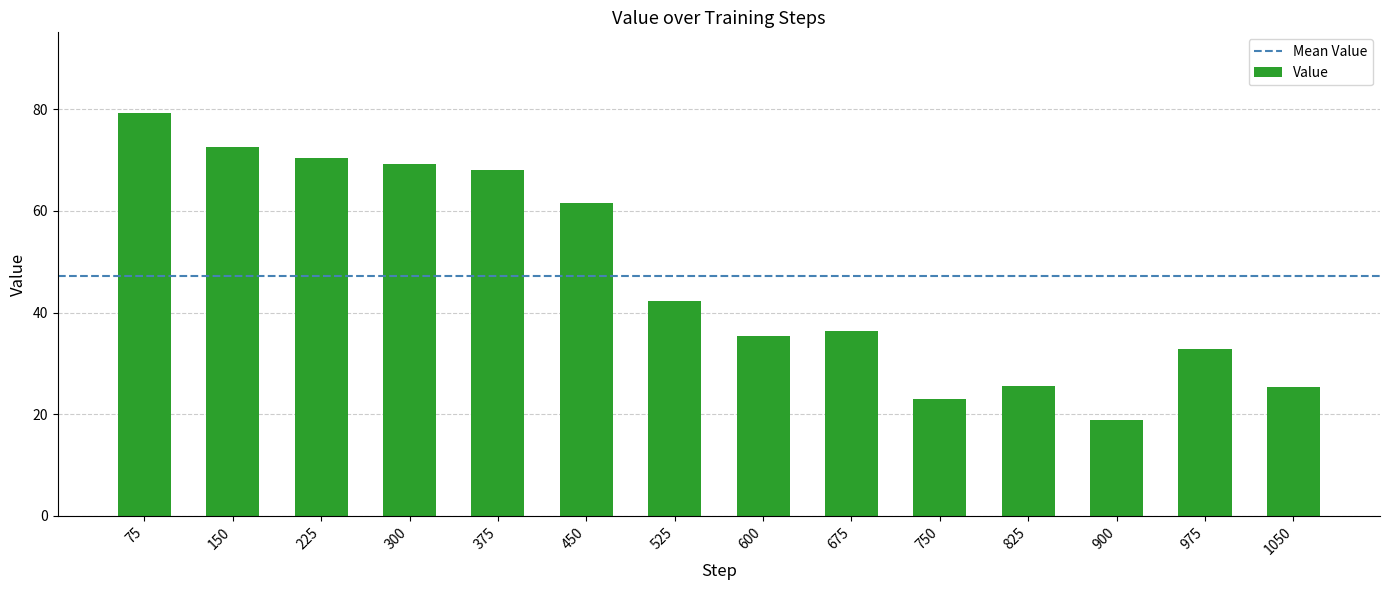

What is the value of the 11th bar from the left?

25.6